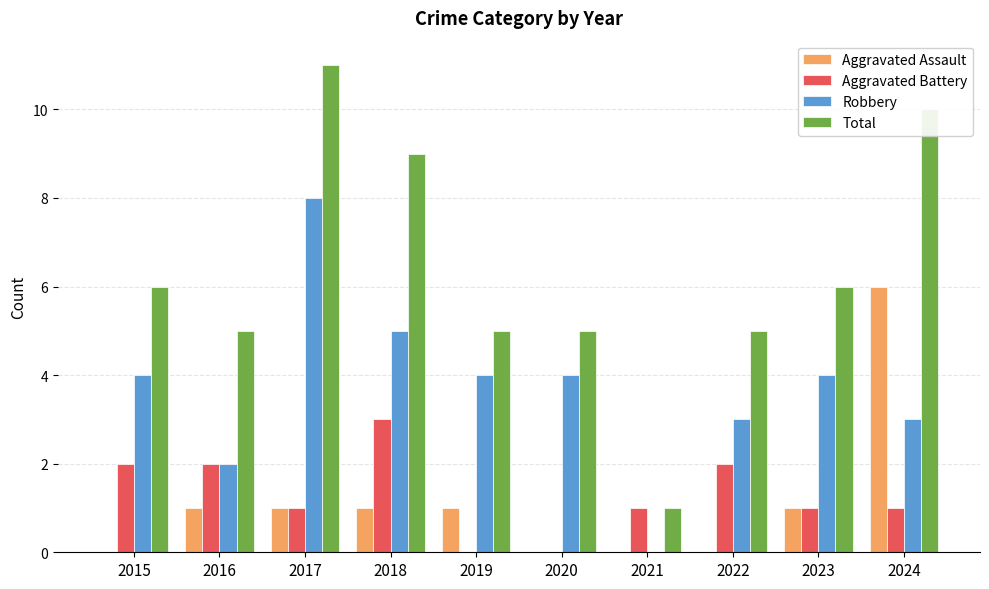

What are all the series names shown in the legend?

Aggravated Assault, Aggravated Battery, Robbery, Total